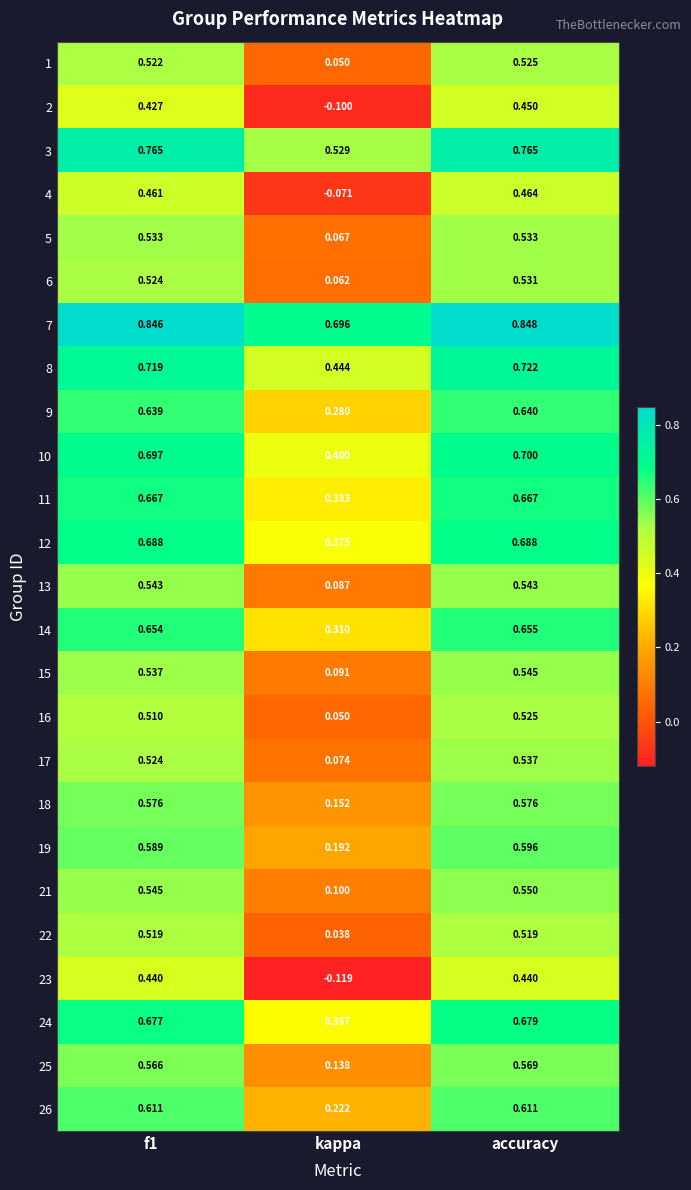

Which series has the widest spread of values?

23